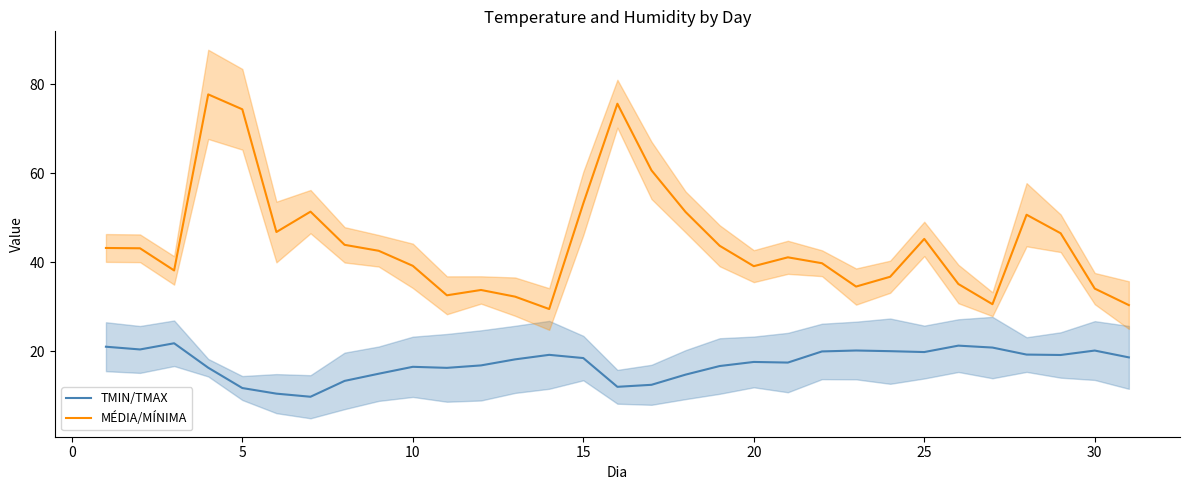

True or false: TMIN/TMAX and MÉDIA/MÍNIMA intersect in this chart.

False